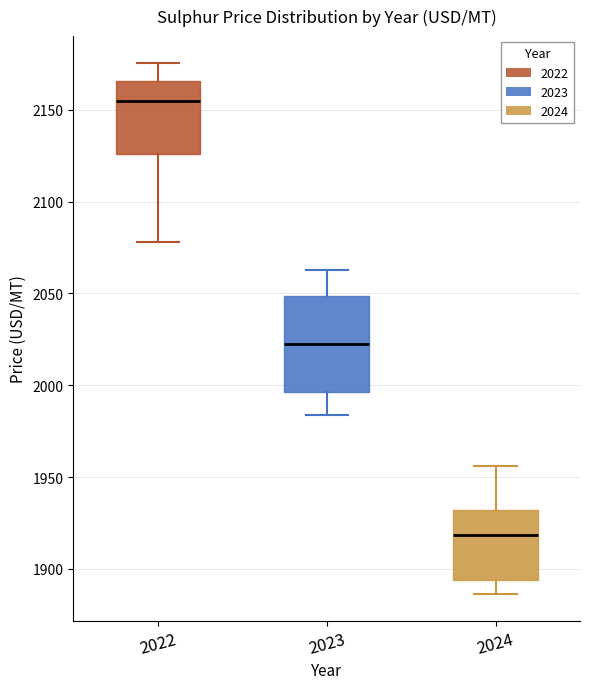

Reading left to right, read every box against the y-axis: the position of its median line, the range the box covers, and the ends of its whiskers. The values are not printed on the chart, so give them approximately, as read against the axis.

2022: median 2155, box 2125 to 2165, whiskers 2080 to 2175
2023: median 2025, box 1995 to 2050, whiskers 1985 to 2065
2024: median 1920, box 1895 to 1930, whiskers 1885 to 1955